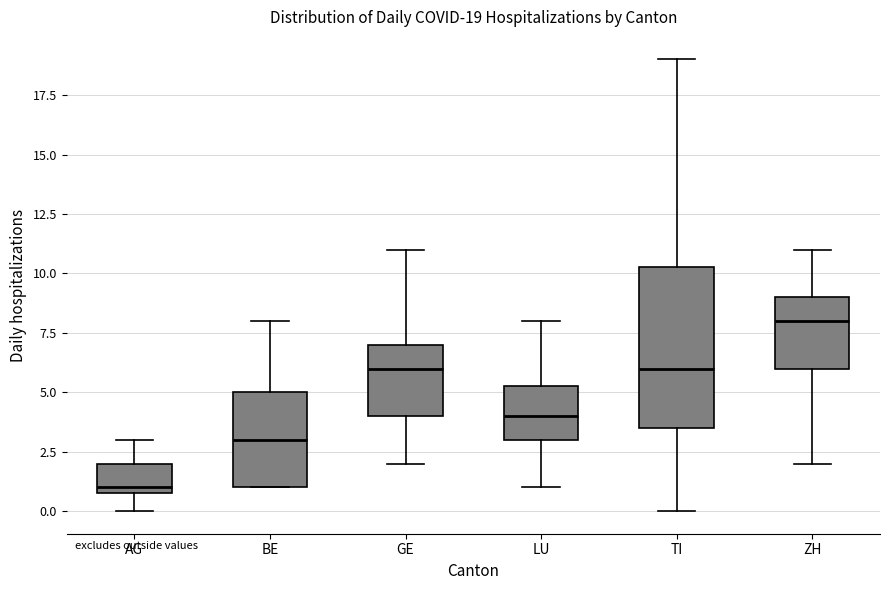

Which box has the lowest median line?

AG